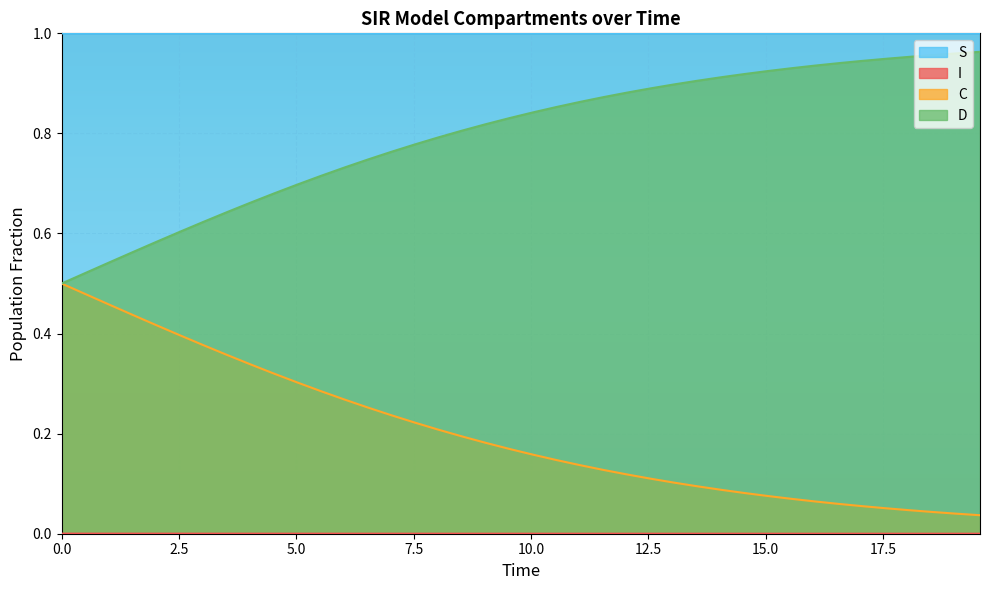

True or false: C and D cross at least once.

False